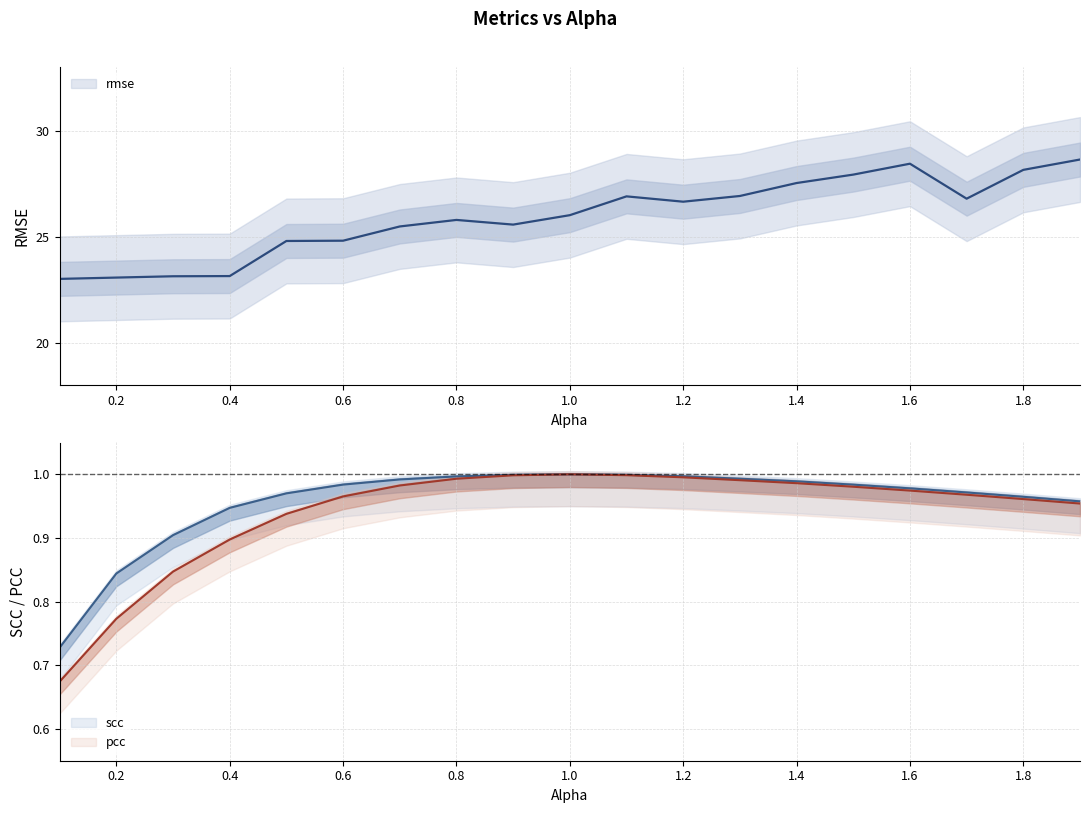

Reading left to right, extract all data points from this chart.

rmse: 23.0	23.1	23.1	23.1	24.8	24.8	25.5	25.8	25.6	26.0	26.9	26.7	26.9	27.5	27.9	28.4	26.8	28.2	28.6
scc: 0.7	0.8	0.9	0.9	1.0	1.0	1.0	1.0	1.0	1.0	1.0	1.0	1.0	1.0	1.0	1.0	1.0	1.0	1.0
pcc: 0.7	0.8	0.8	0.9	0.9	1.0	1.0	1.0	1.0	1.0	1.0	1.0	1.0	1.0	1.0	1.0	1.0	1.0	1.0